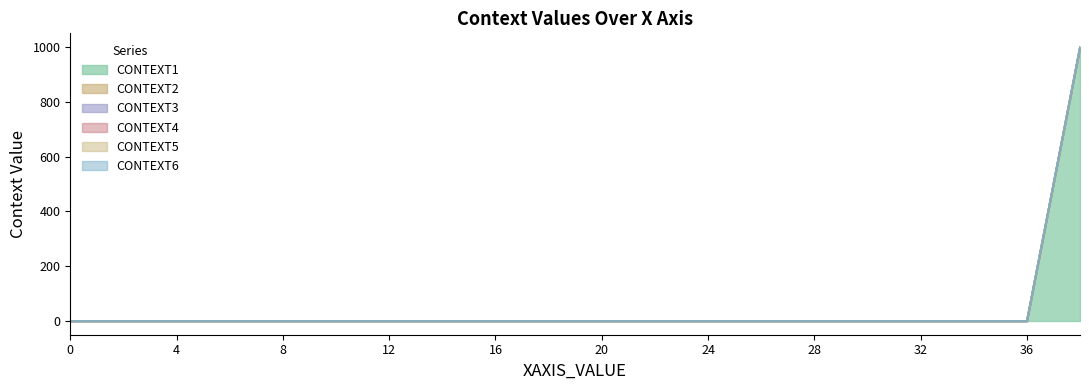

True or false: CONTEXT3 has more than 1 points higher than both neighbors.

False